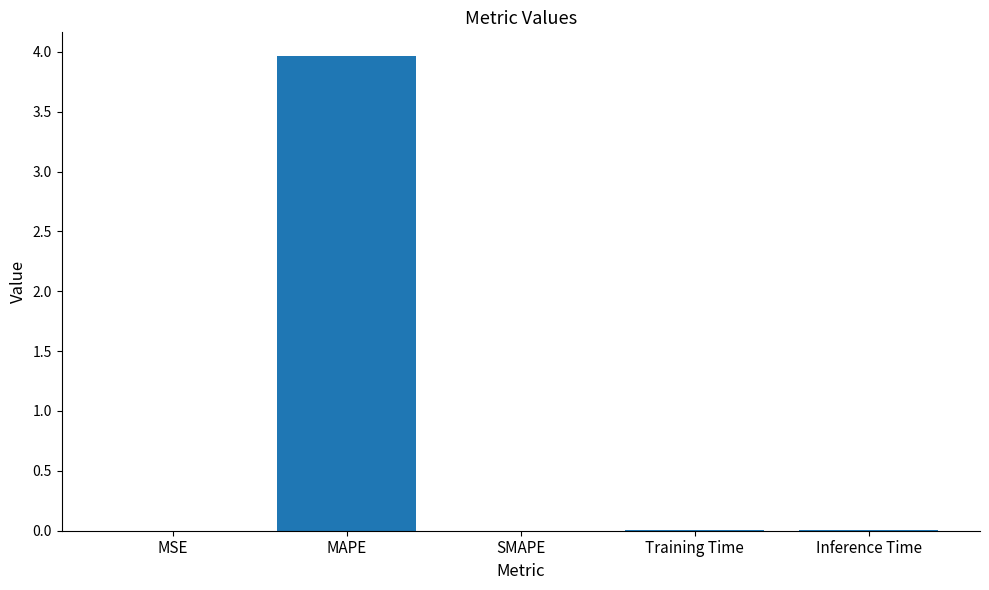

True or false: the data shows 0.0 at MSE.

True